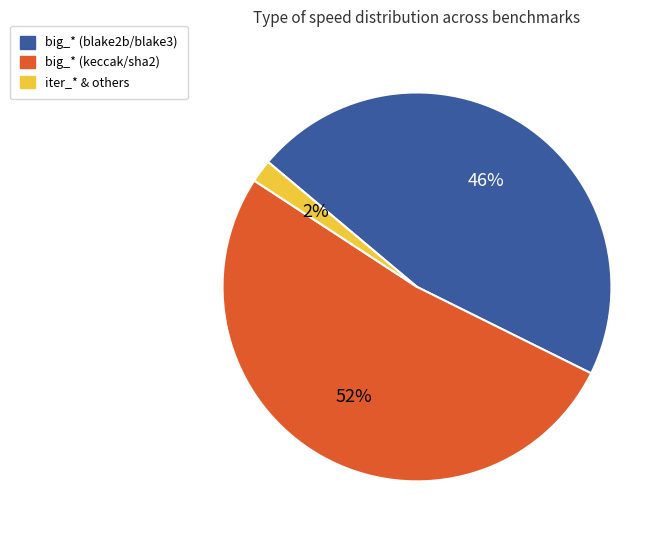

Count the number of slices in the pie.

3